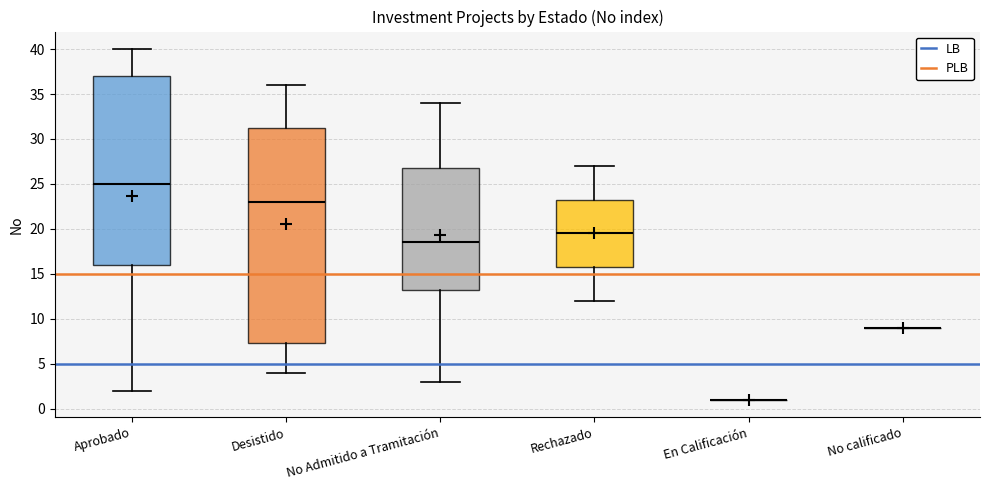

Reading left to right, read every box against the y-axis: the position of its median line, the range the box covers, and the ends of its whiskers. The values are not printed on the chart, so give them approximately, as read against the axis.

Aprobado: median 25.0, box 16.0 to 37.0, whiskers 2.0 to 40.0
Desistido: median 23.0, box 7.5 to 31.5, whiskers 4.0 to 36.0
No Admitido a Tramitación: median 18.5, box 13.5 to 27.0, whiskers 3.0 to 34.0
Rechazado: median 19.5, box 16.0 to 23.5, whiskers 12.0 to 27.0
En Calificación: box collapsed to a line at 1.0, whiskers 1.0 to 1.0
No calificado: box collapsed to a line at 9.0, whiskers 9.0 to 9.0